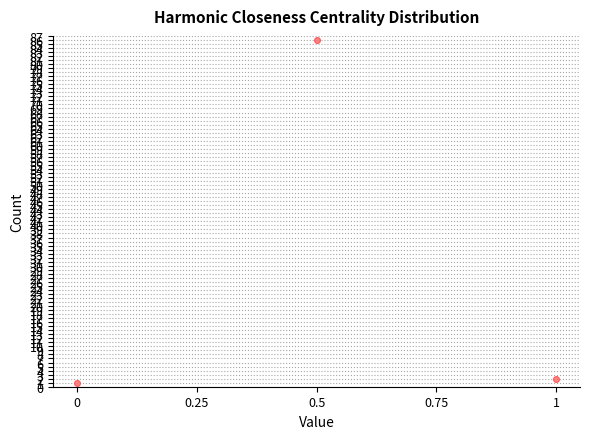

What is the range of Y values (max minus min)?

85